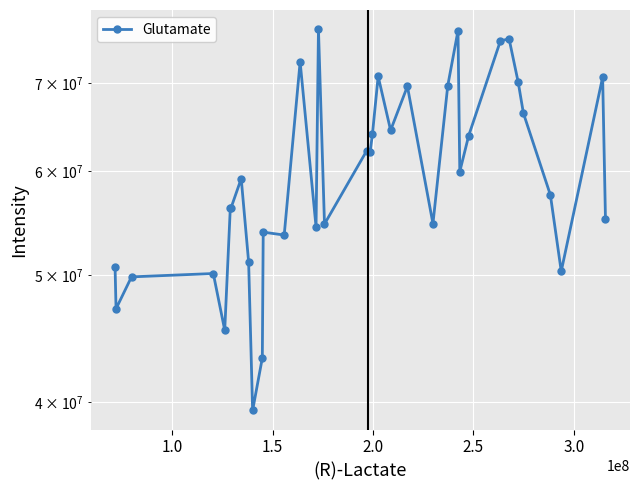

How many series are shown in this chart?

1